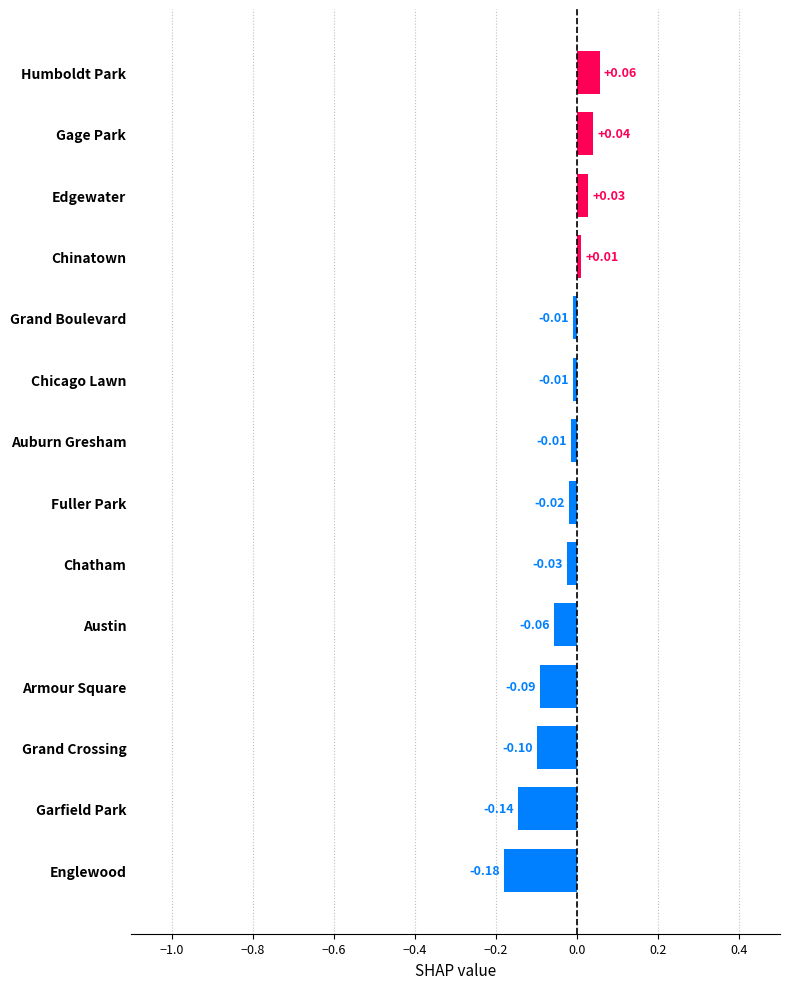

At which category does the chart reach its minimum across all series?

Englewood